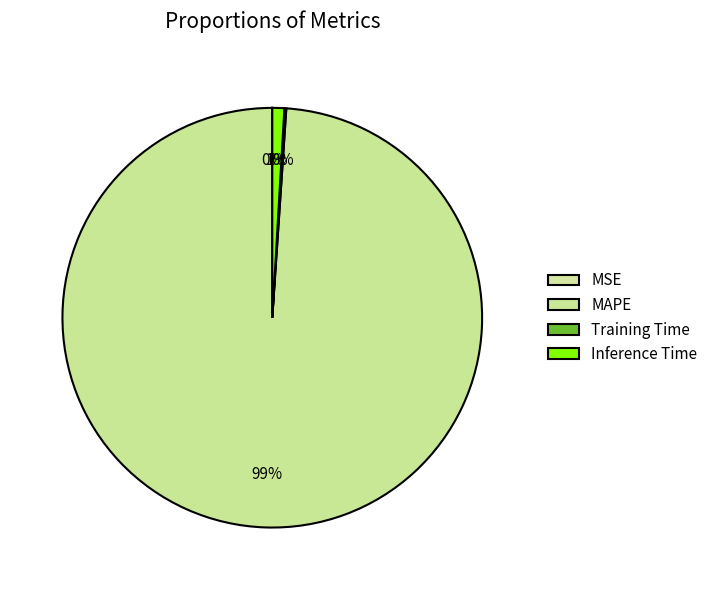

What is the change in value from MSE to Training Time?

+0.1